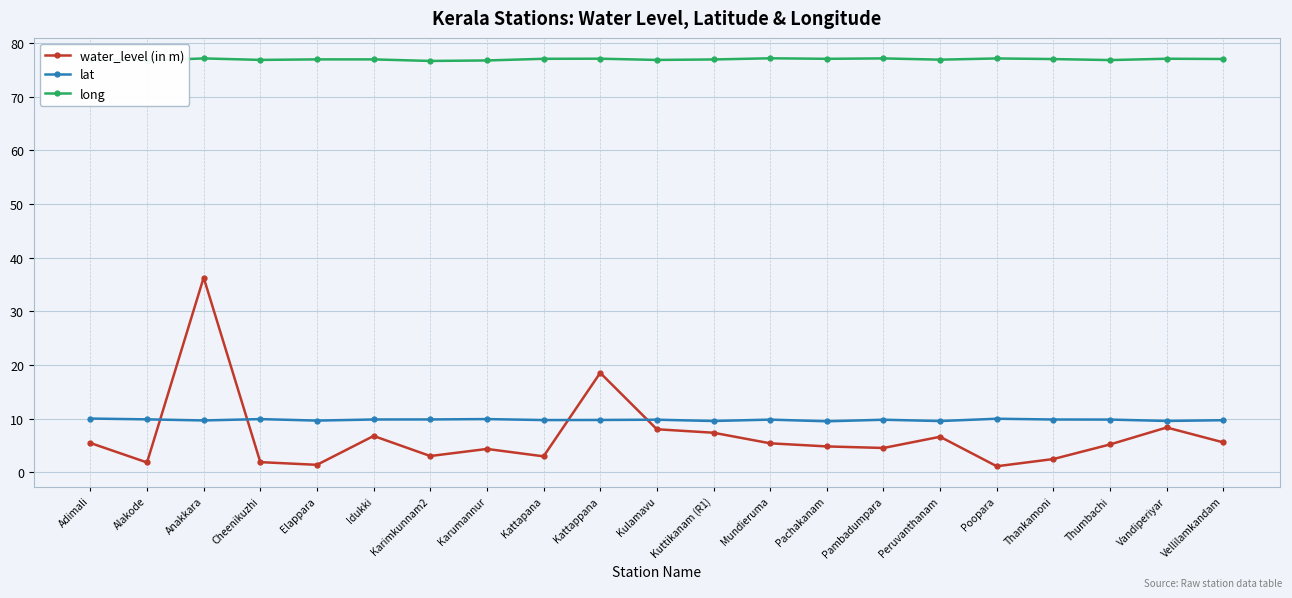

In long, how many points are lower than both neighbors (excluding endpoints)?

7